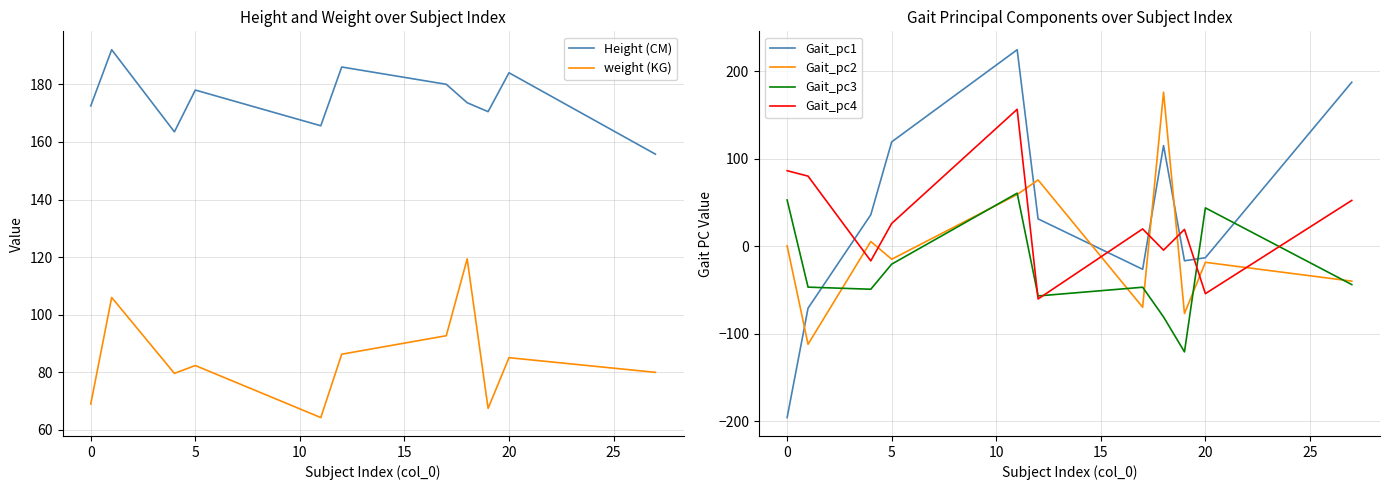

Rank the series by their maximum value, from highest to lowest.

Gait_pc1, Height (CM), Gait_pc2, Gait_pc4, weight (KG), Gait_pc3